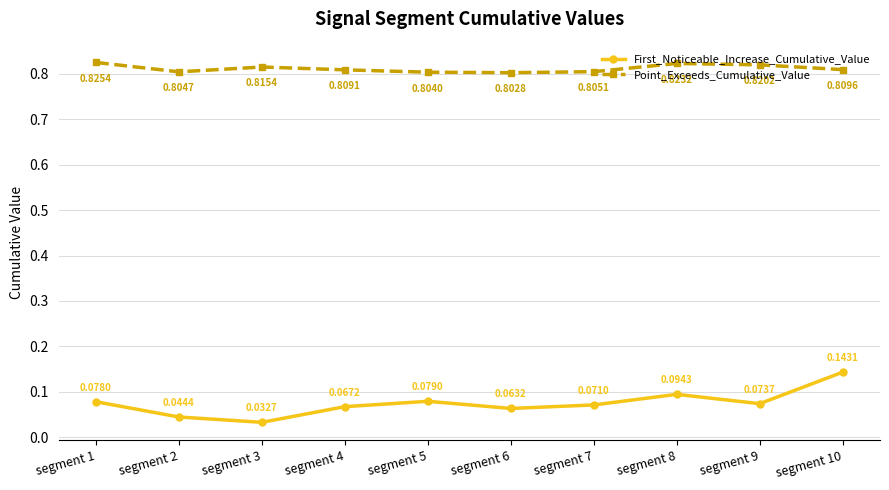

List the series in order of their overall mean, lowest first.

First_Noticeable_Increase_Cumulative_Value, Point_Exceeds_Cumulative_Value